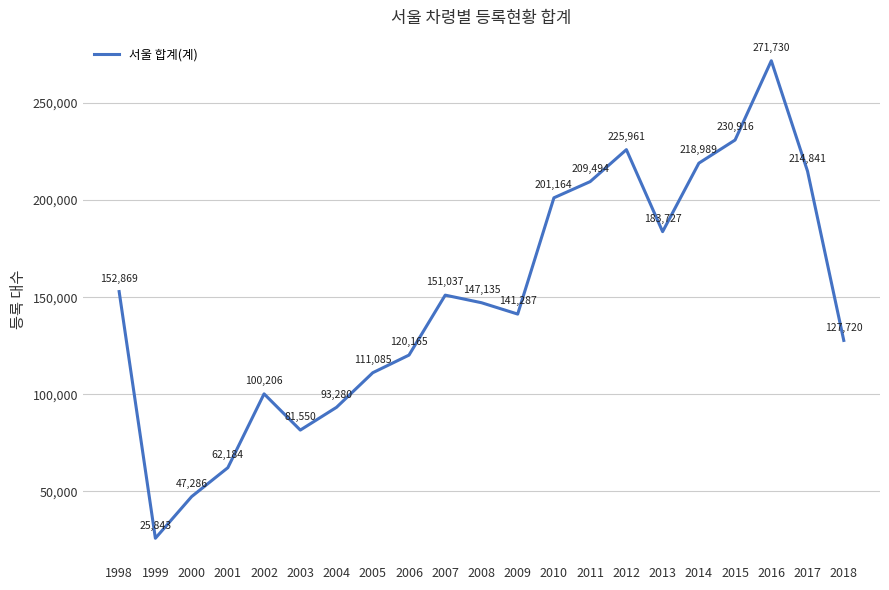

Is it true that the value at 1998 is 67203?

False